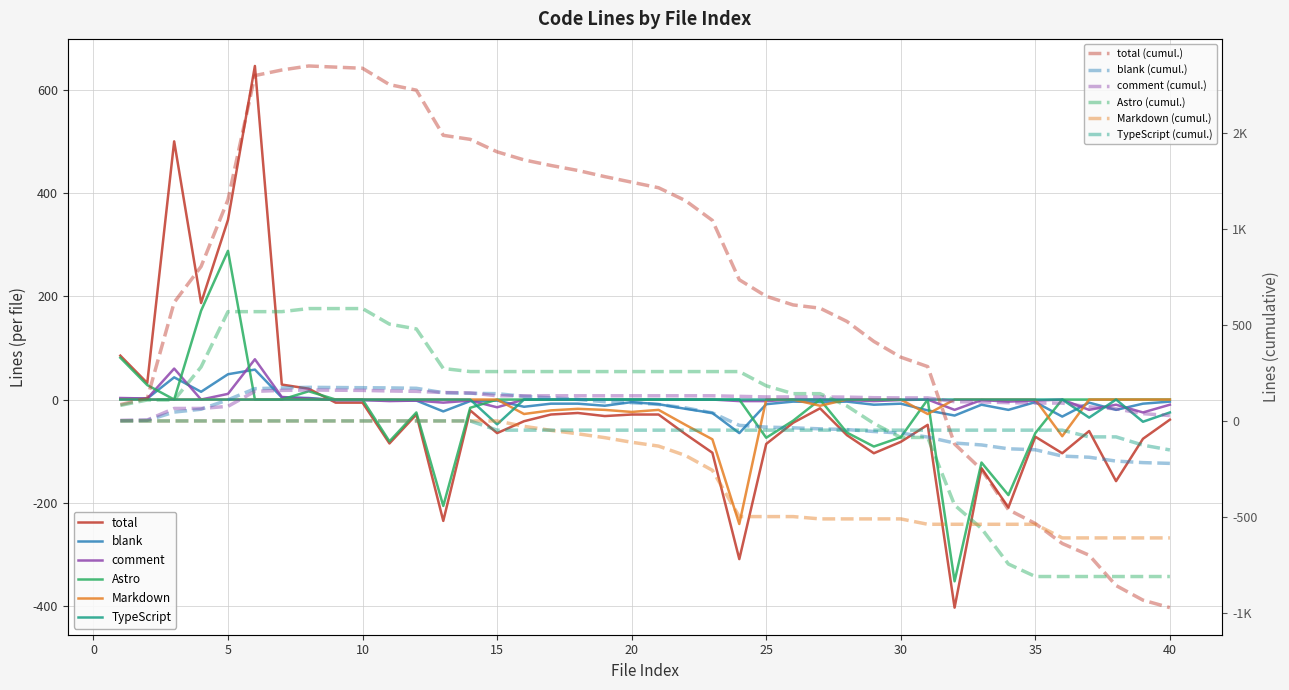

What is the value of the total point at the 7th from the left?

29